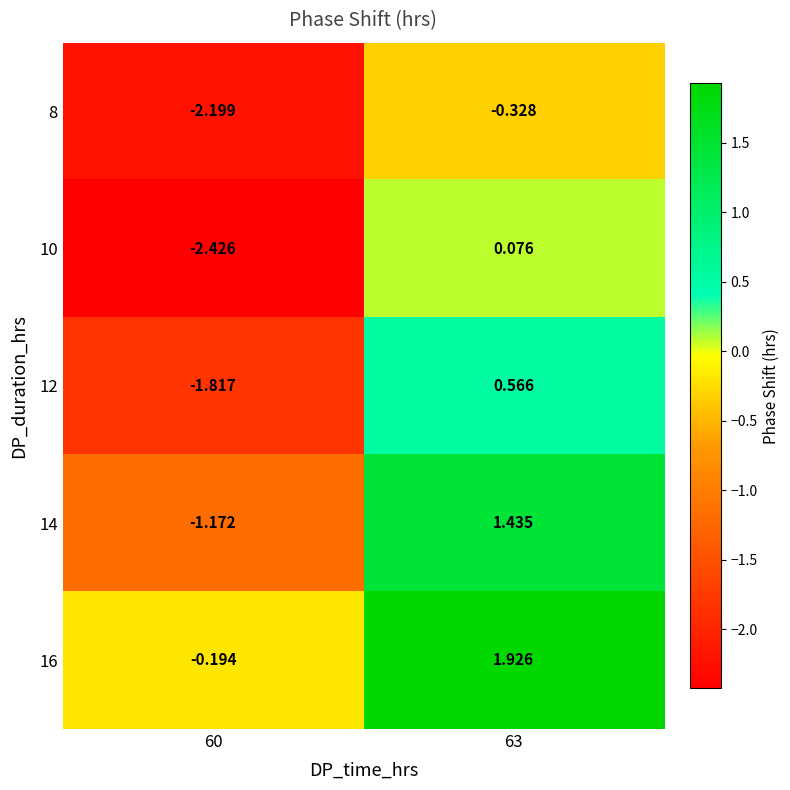

Count the number of categories in the chart.

2